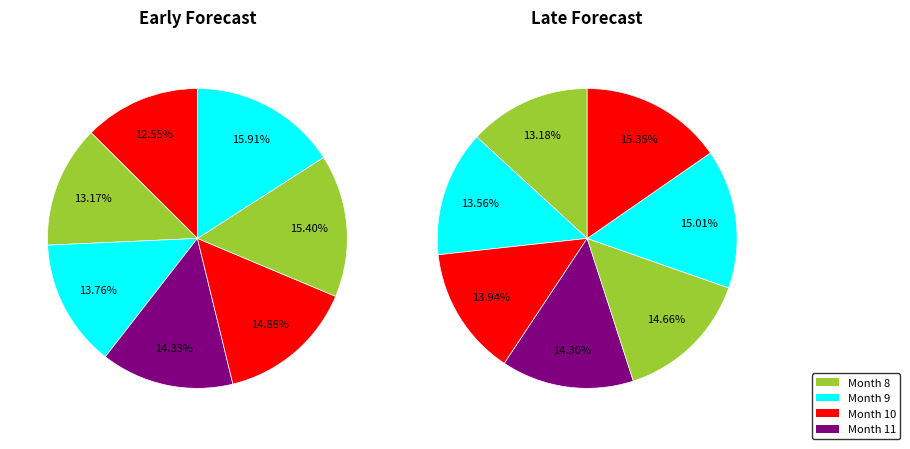

Does 3 account for over 50% of the chart?

No